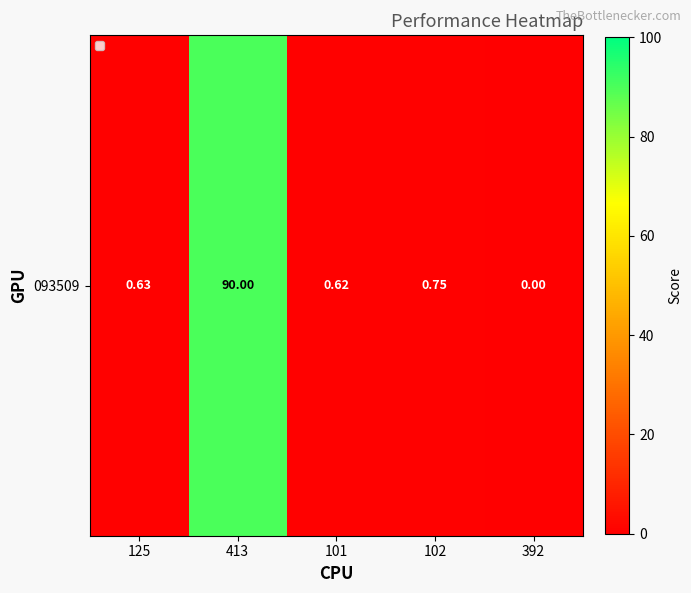

Is it true that the value at 413 is 58.1?

False